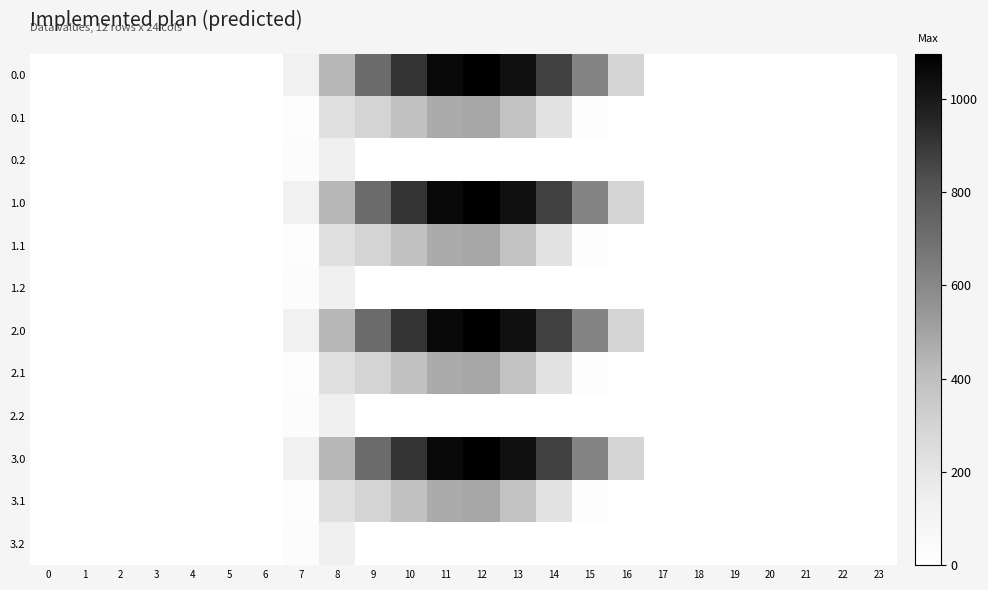

How many series are shown in this chart?

12